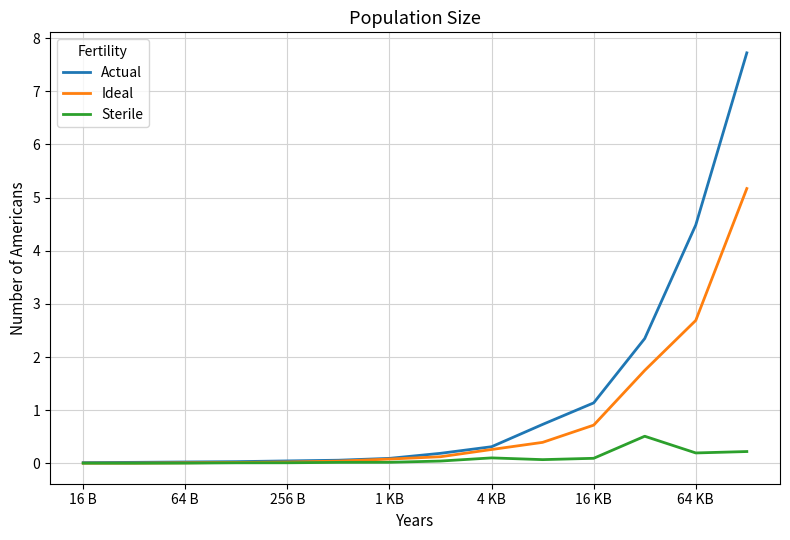

Which series has the largest range (max minus min)?

Actual